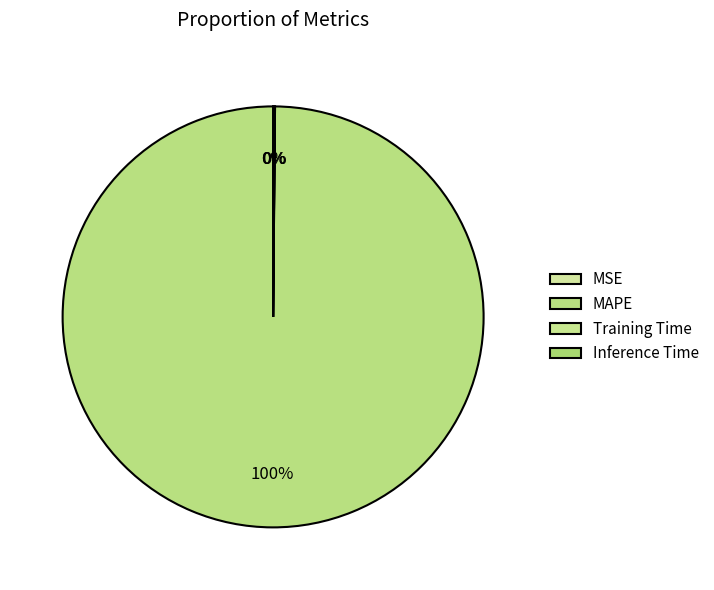

What is the smallest slice in the pie chart?

MSE